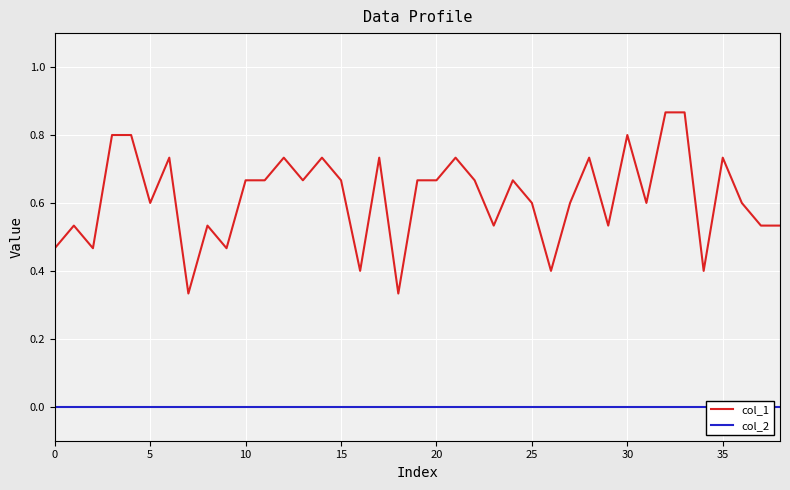

Is it true that col_1 equals 0.3 at 36?

False